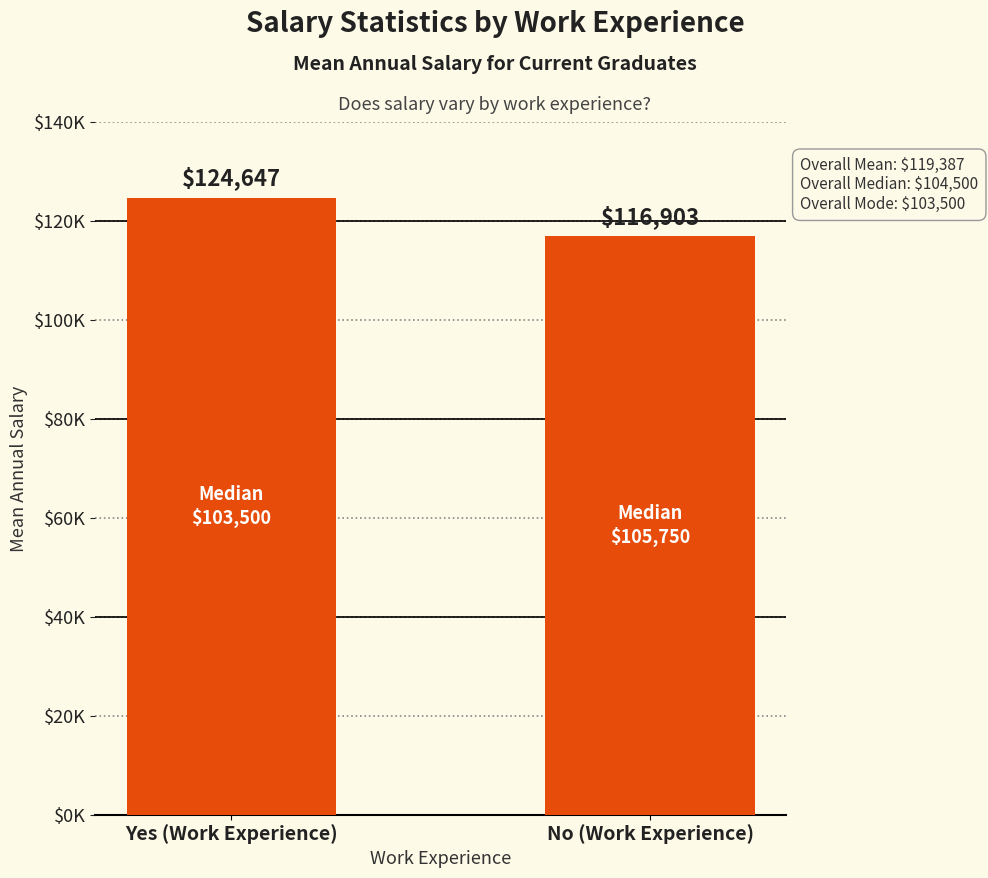

Rank the categories by value from highest to lowest.

Yes (Work Experience), No (Work Experience)